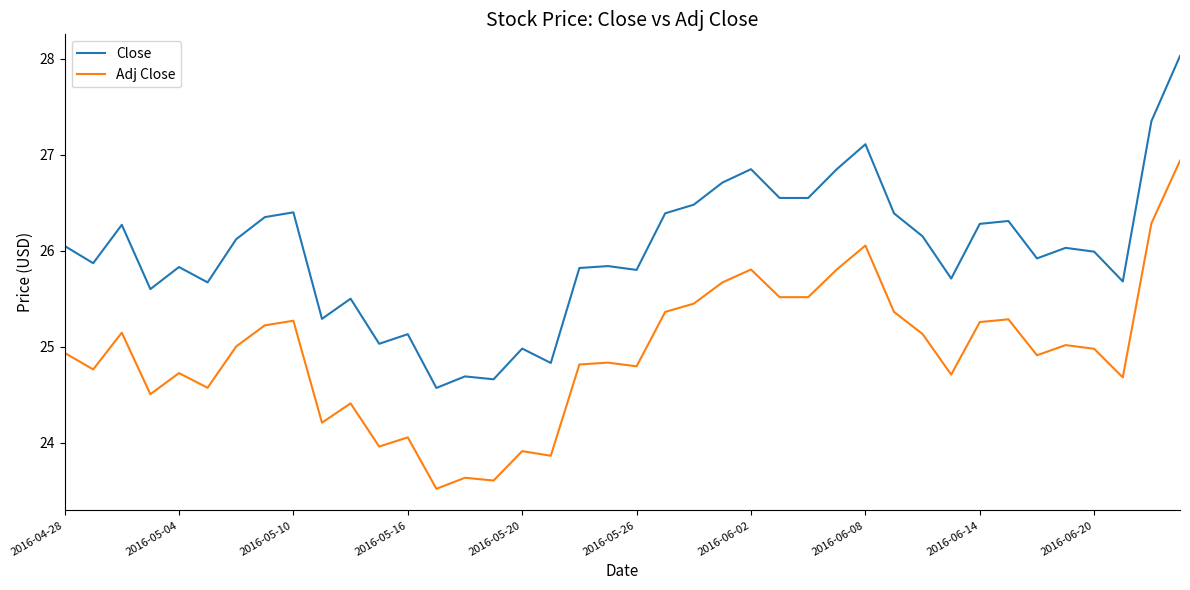

Which series has the largest total across all categories?

Close